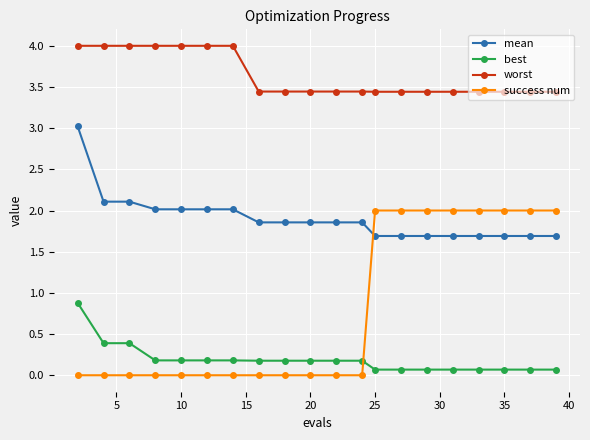

What is the average value of the best series?

0.2